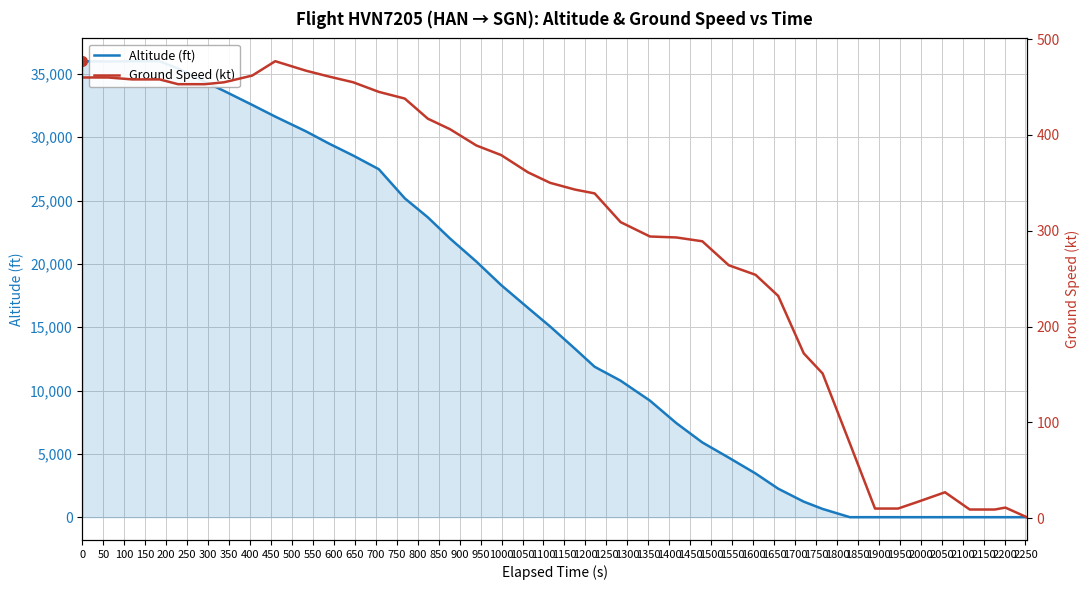

What is the difference between the maximum and minimum values in the Ground Speed (kt) series?

476